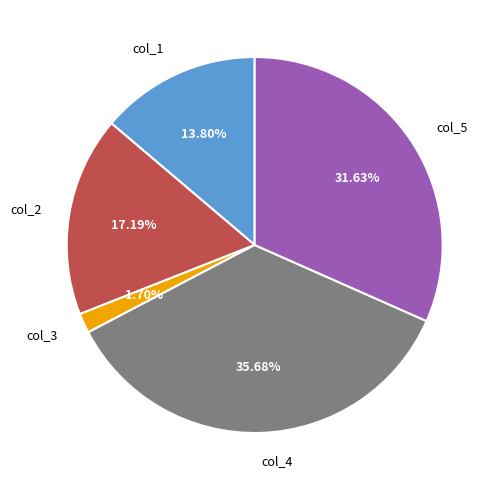

What is the smallest slice in the pie chart?

col_3